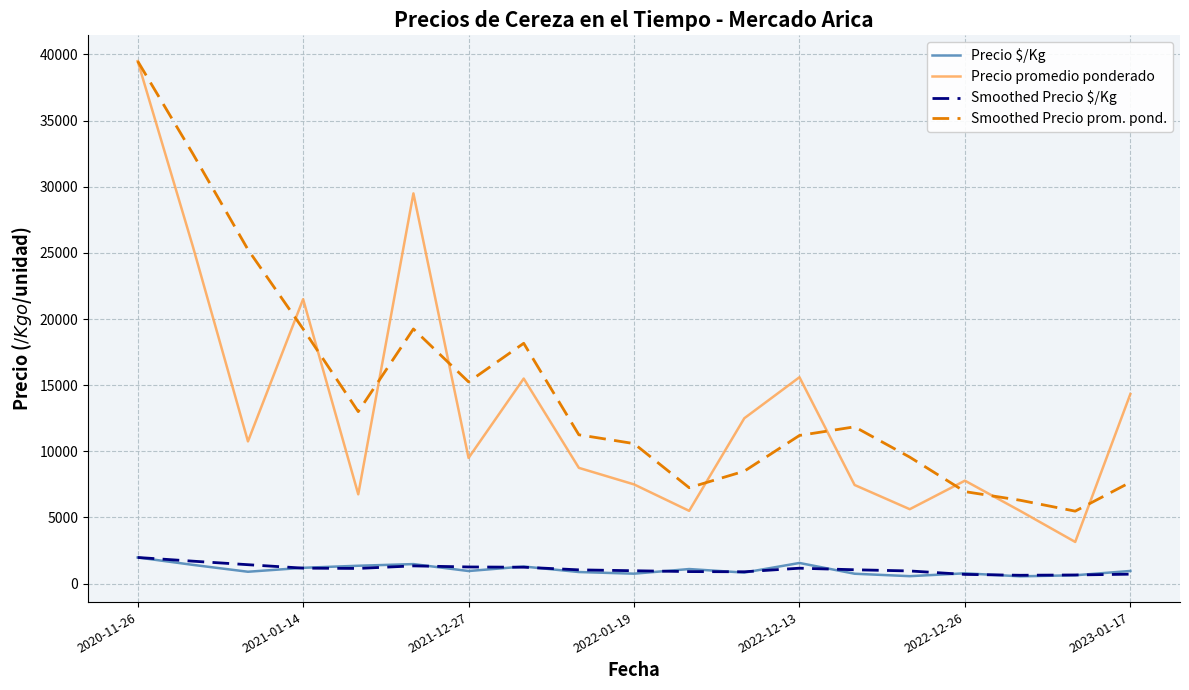

Count the number of data series in this chart.

4